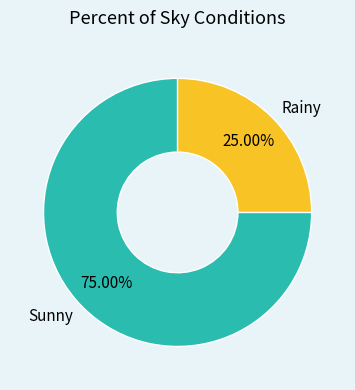

How many segments does this pie chart have?

2